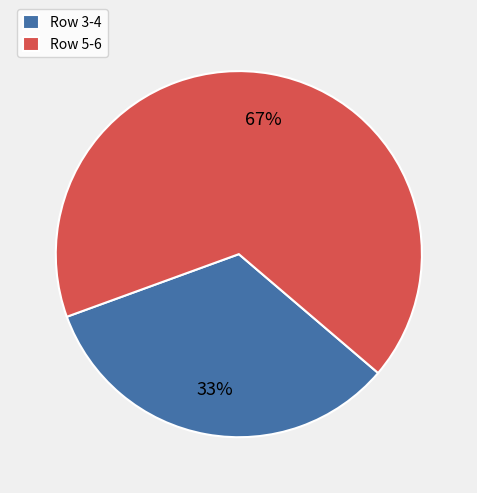

To the nearest percent, what percentage of the pie is Row 5-6?

67%